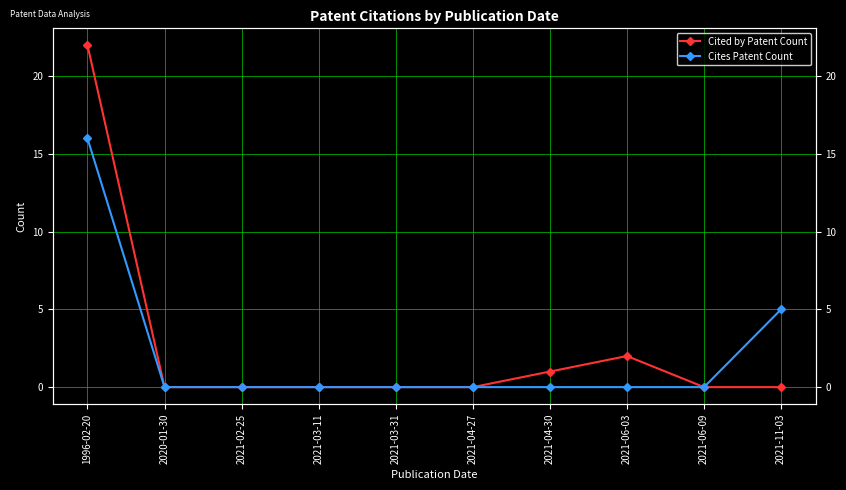

Which category has the lowest value in the Cites Patent Count series?

2020-01-30